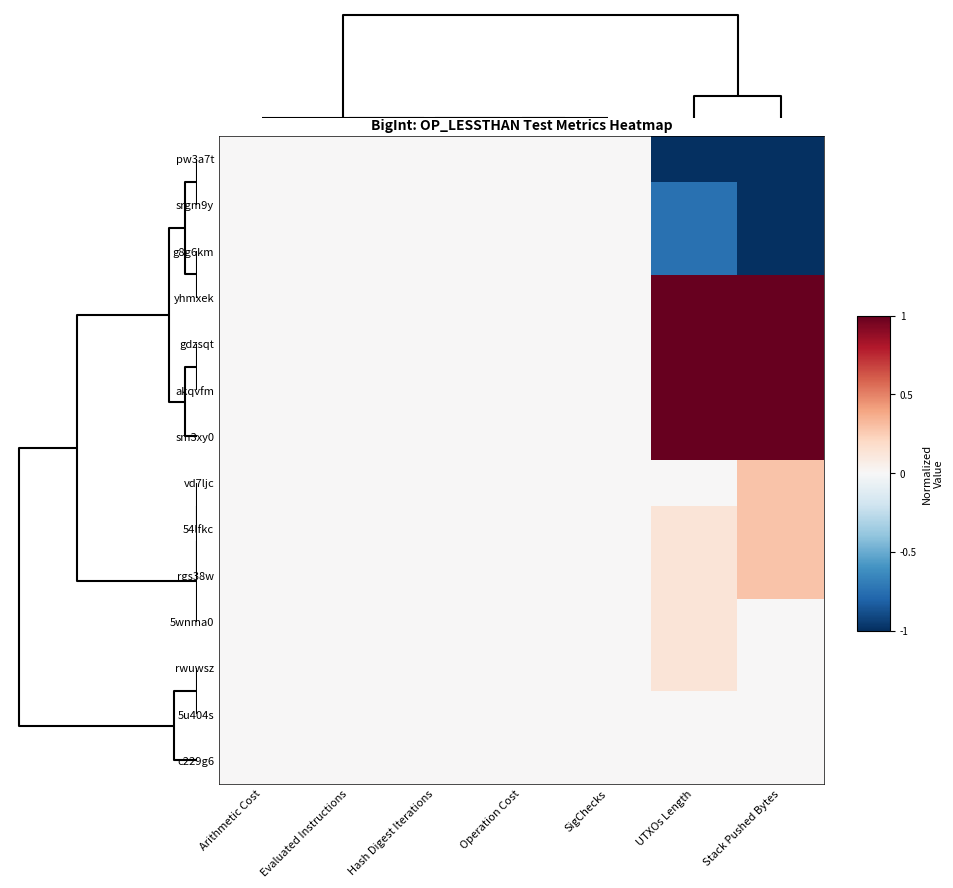

Reading left to right, extract all data points from this chart.

pw3a7t: Arithmetic Cost=0.0	Evaluated Instructions=0.0	Hash Digest Iterations=0.0	Operation Cost=0.0	SigChecks=0.0	UTXOs Length=-1.0	Stack Pushed Bytes=-1.0
srgm9y: Arithmetic Cost=0.0	Evaluated Instructions=0.0	Hash Digest Iterations=0.0	Operation Cost=0.0	SigChecks=0.0	UTXOs Length=-0.8	Stack Pushed Bytes=-1.0
g8g6km: Arithmetic Cost=0.0	Evaluated Instructions=0.0	Hash Digest Iterations=0.0	Operation Cost=0.0	SigChecks=0.0	UTXOs Length=-0.8	Stack Pushed Bytes=-1.0
yhmxek: Arithmetic Cost=0.0	Evaluated Instructions=0.0	Hash Digest Iterations=0.0	Operation Cost=0.0	SigChecks=0.0	UTXOs Length=1.0	Stack Pushed Bytes=1.0
gdzsqt: Arithmetic Cost=0.0	Evaluated Instructions=0.0	Hash Digest Iterations=0.0	Operation Cost=0.0	SigChecks=0.0	UTXOs Length=1.0	Stack Pushed Bytes=1.0
akqvfm: Arithmetic Cost=0.0	Evaluated Instructions=0.0	Hash Digest Iterations=0.0	Operation Cost=0.0	SigChecks=0.0	UTXOs Length=1.0	Stack Pushed Bytes=1.0
sm3xy0: Arithmetic Cost=0.0	Evaluated Instructions=0.0	Hash Digest Iterations=0.0	Operation Cost=0.0	SigChecks=0.0	UTXOs Length=1.0	Stack Pushed Bytes=1.0
vd7ljc: Arithmetic Cost=0.0	Evaluated Instructions=0.0	Hash Digest Iterations=0.0	Operation Cost=0.0	SigChecks=0.0	UTXOs Length=0.0	Stack Pushed Bytes=0.3
54lfkc: Arithmetic Cost=0.0	Evaluated Instructions=0.0	Hash Digest Iterations=0.0	Operation Cost=0.0	SigChecks=0.0	UTXOs Length=0.1	Stack Pushed Bytes=0.3
rgs38w: Arithmetic Cost=0.0	Evaluated Instructions=0.0	Hash Digest Iterations=0.0	Operation Cost=0.0	SigChecks=0.0	UTXOs Length=0.1	Stack Pushed Bytes=0.3
5wnma0: Arithmetic Cost=0.0	Evaluated Instructions=0.0	Hash Digest Iterations=0.0	Operation Cost=0.0	SigChecks=0.0	UTXOs Length=0.1	Stack Pushed Bytes=0.0
rwuwsz: Arithmetic Cost=0.0	Evaluated Instructions=0.0	Hash Digest Iterations=0.0	Operation Cost=0.0	SigChecks=0.0	UTXOs Length=0.1	Stack Pushed Bytes=0.0
5u404s: Arithmetic Cost=0.0	Evaluated Instructions=0.0	Hash Digest Iterations=0.0	Operation Cost=0.0	SigChecks=0.0	UTXOs Length=0.0	Stack Pushed Bytes=0.0
c229g6: Arithmetic Cost=0.0	Evaluated Instructions=0.0	Hash Digest Iterations=0.0	Operation Cost=0.0	SigChecks=0.0	UTXOs Length=0.0	Stack Pushed Bytes=0.0